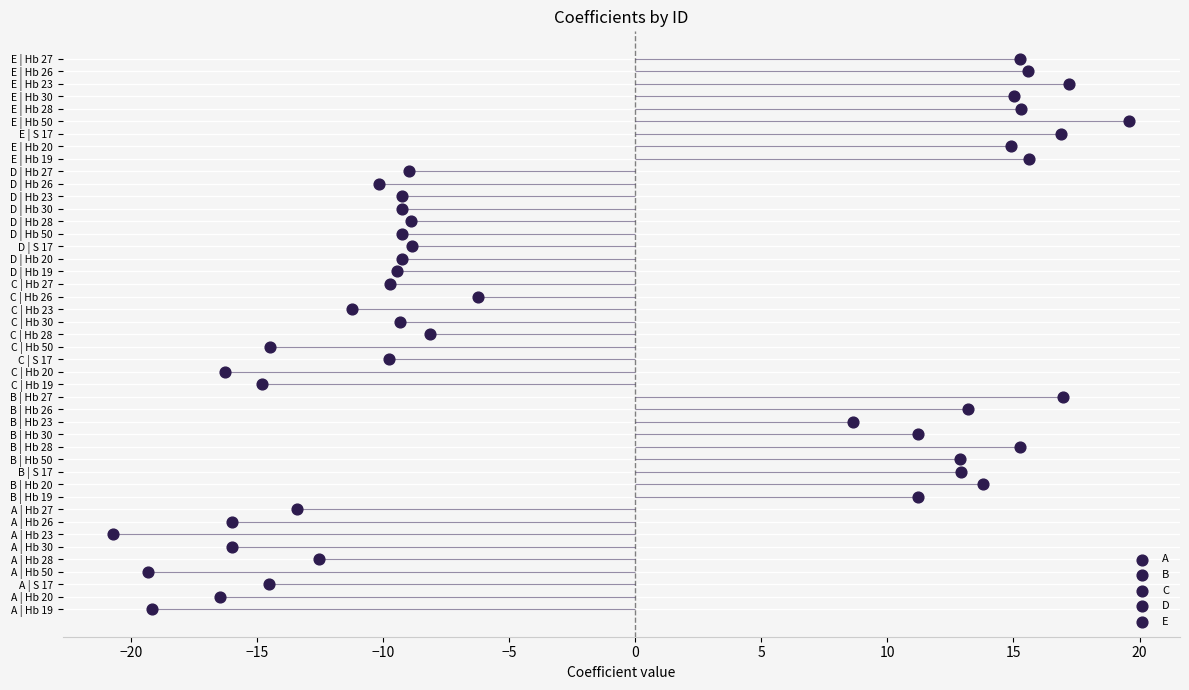

Is the value of B at −20 greater than the value of C at −25?

No